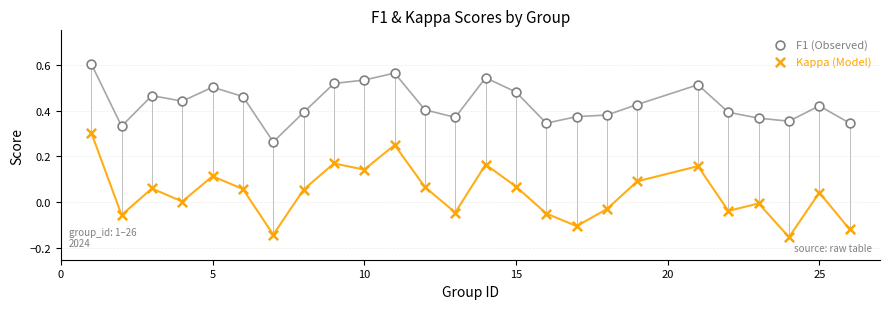

Across all data points, what is the range of Y values (max minus min)?

0.8